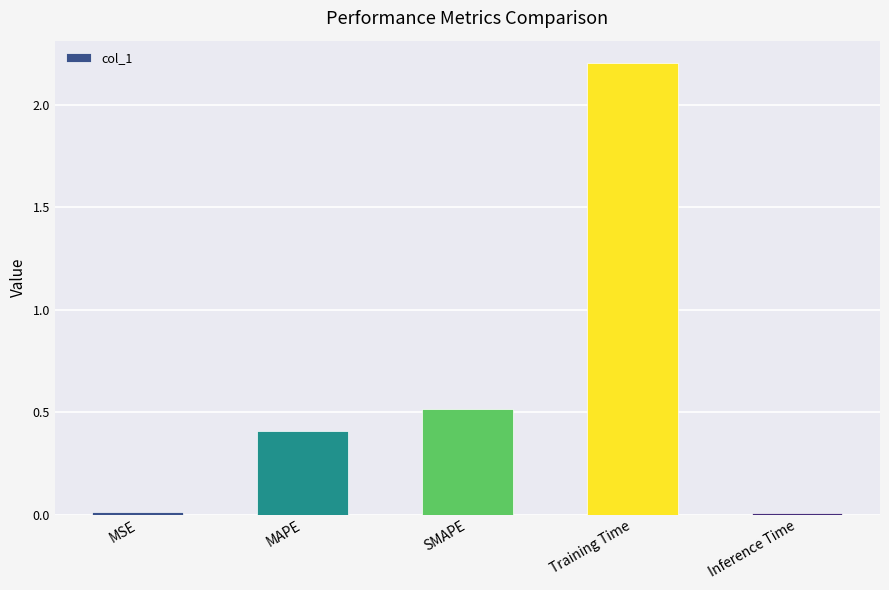

How many series are shown in this chart?

1